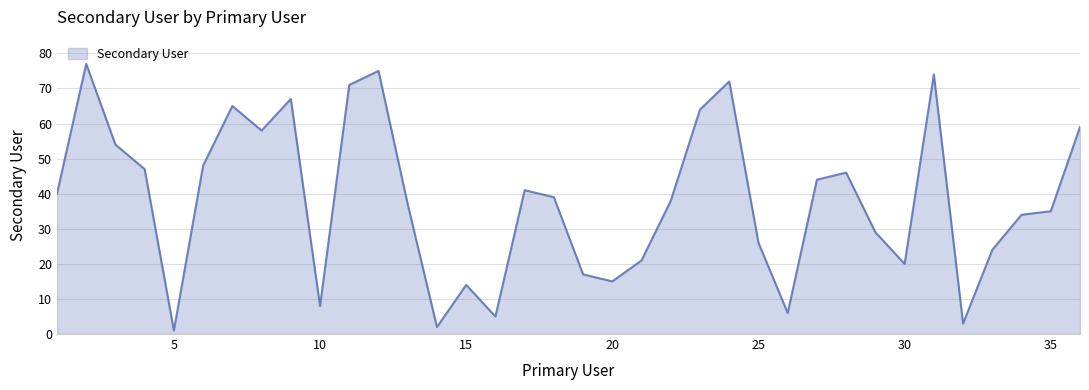

What is the minimum value shown in the chart?

1